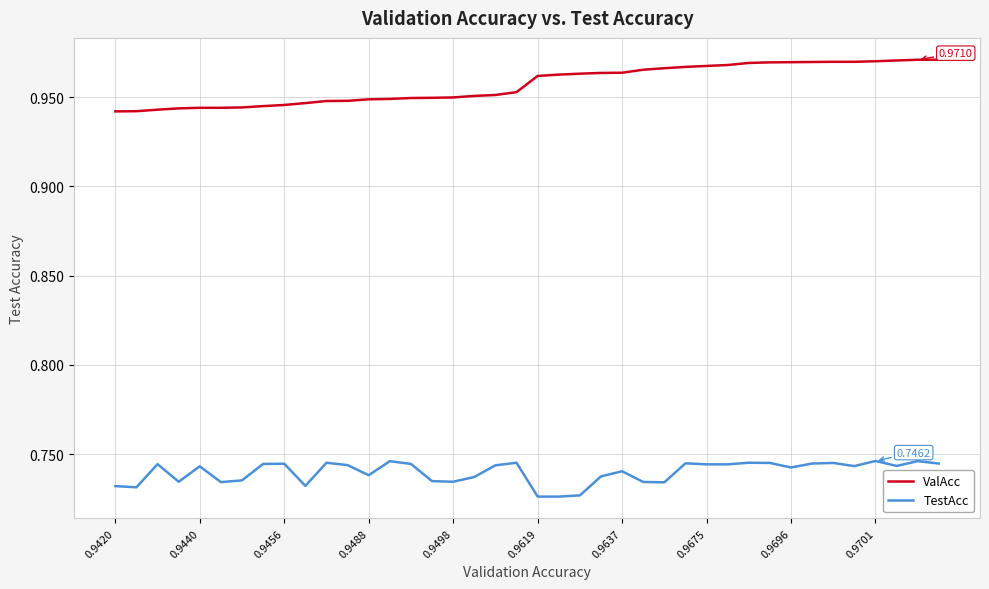

Which series has the widest spread of values?

ValAcc